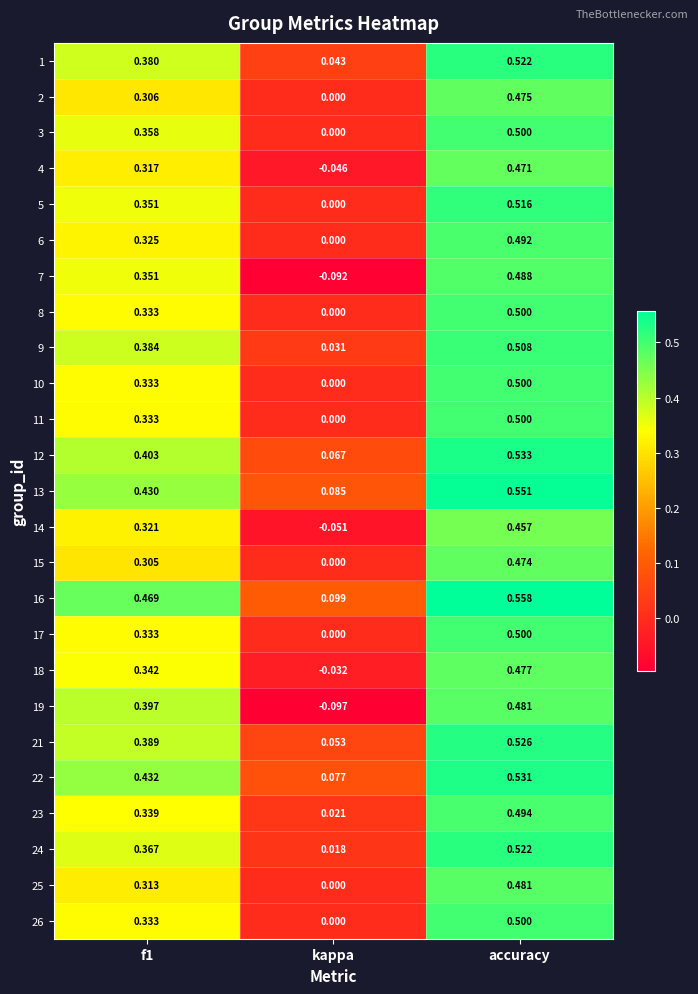

How many data points does each series have?

3